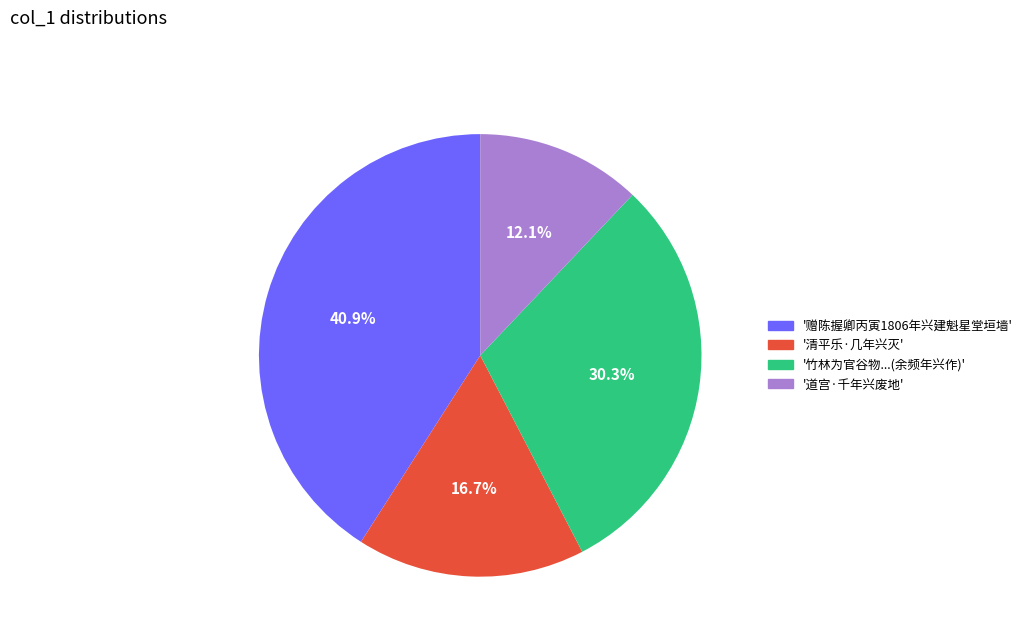

Does any single category account for the majority?

No